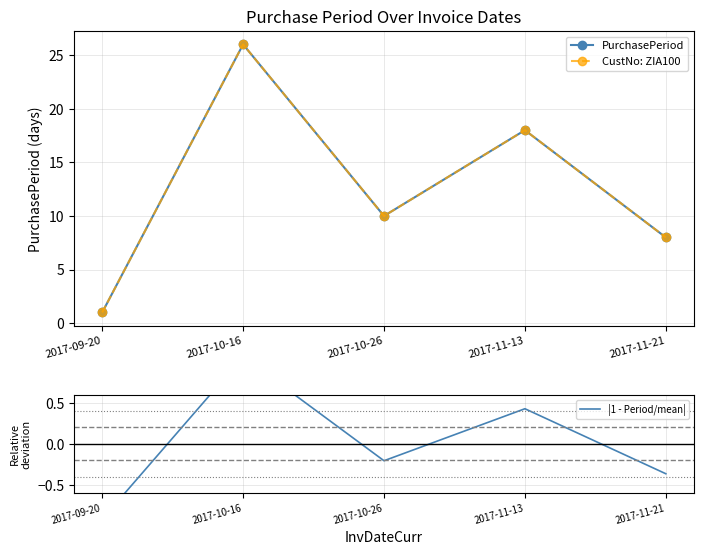

True or false: CustNo: ZIA100 and |1 - Period/mean| cross at least once.

False